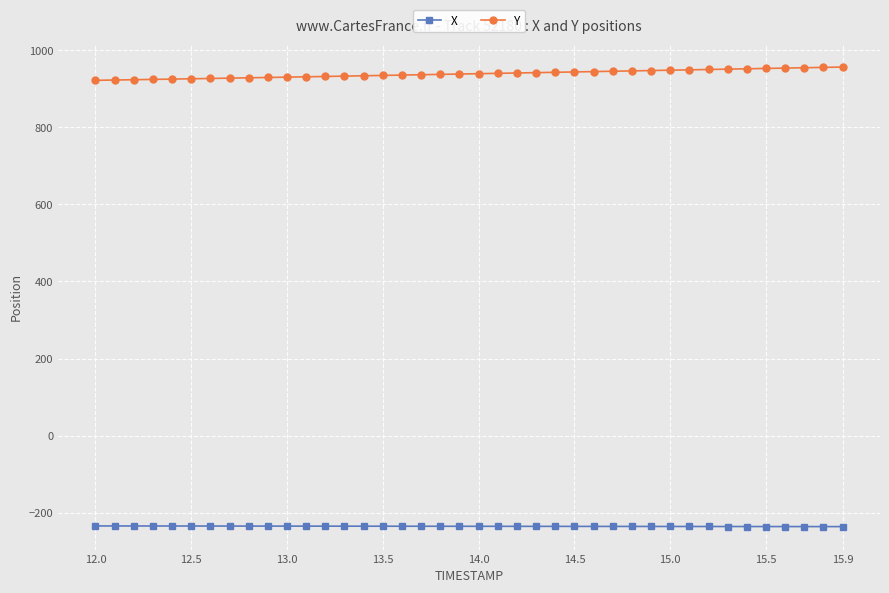

Rank the series by their average value, from lowest to highest.

X, Y